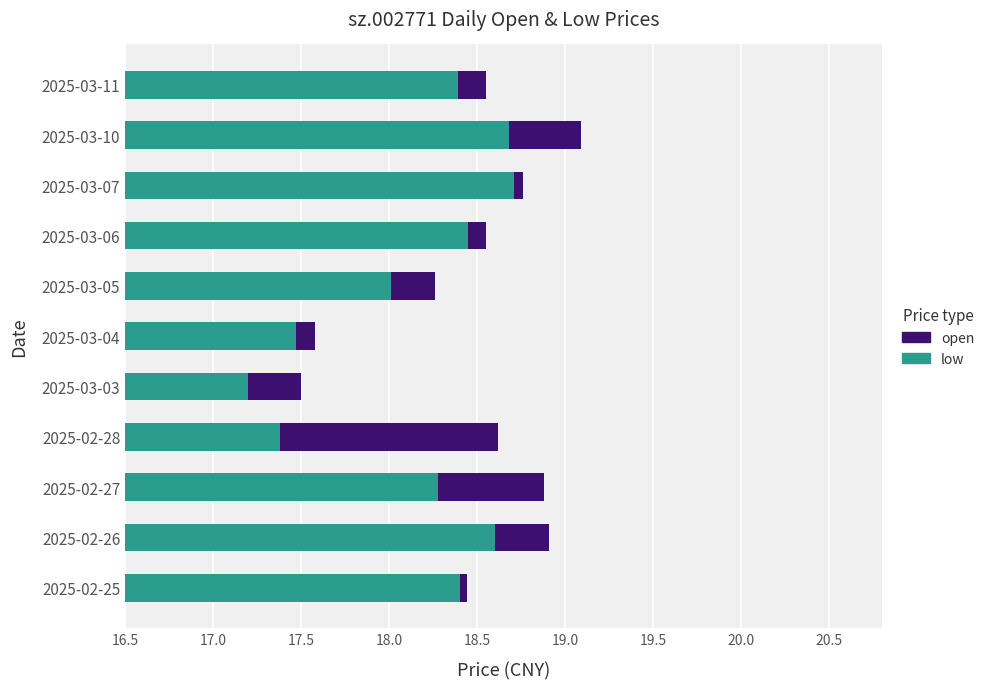

What is the value of the low bar at the 5th from the left?

17.2